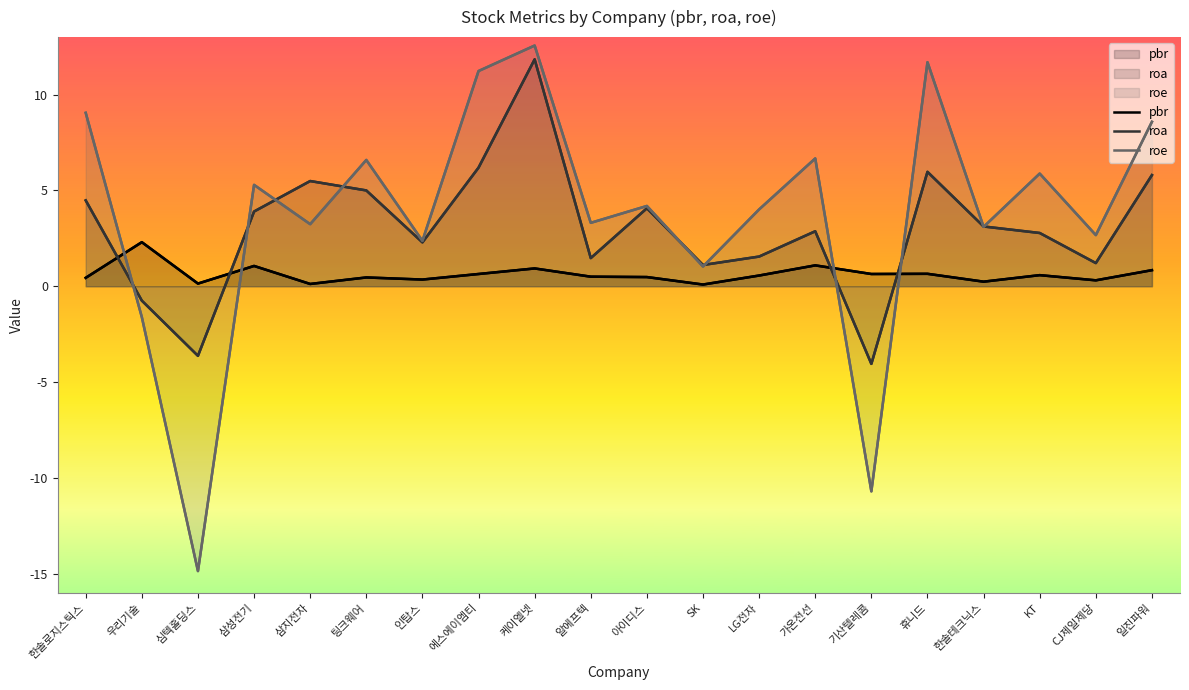

Reading right to left, extract all data points from this chart.

pbr: 0.8	0.3	0.6	0.2	0.7	0.6	1.1	0.6	0.1	0.5	0.5	0.9	0.6	0.3	0.5	0.1	1.1	0.1	2.3	0.4
roa: 5.8	1.2	2.8	3.1	6.0	-4.0	2.9	1.6	1.1	4.1	1.5	11.8	6.2	2.3	5.0	5.5	3.9	-3.6	-0.8	4.5
roe: 8.6	2.7	5.9	3.1	11.7	-10.7	6.7	4.0	1.0	4.2	3.3	12.6	11.2	2.4	6.6	3.2	5.3	-14.9	-1.6	9.1